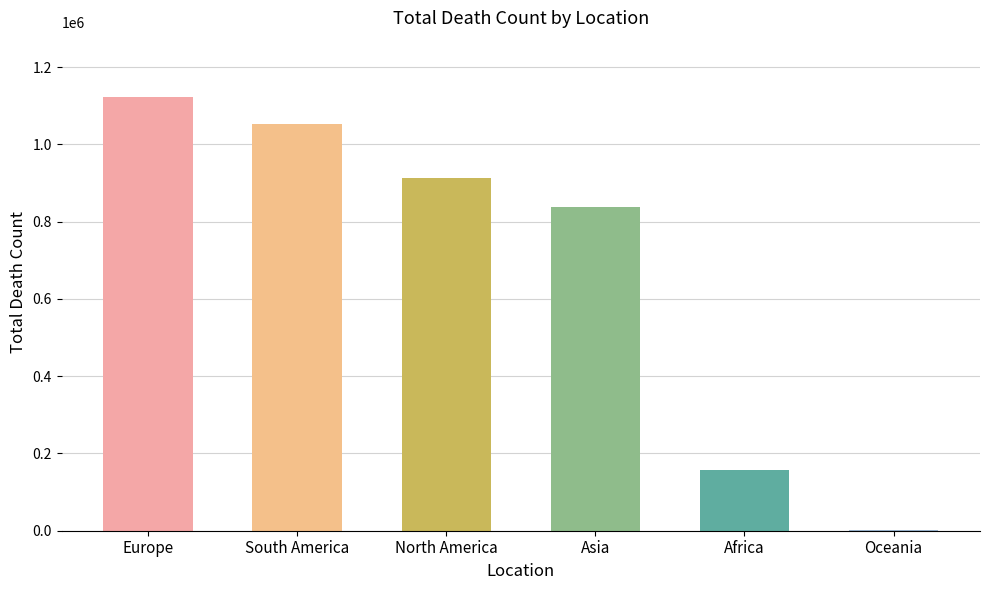

Read the value at North America.

912299